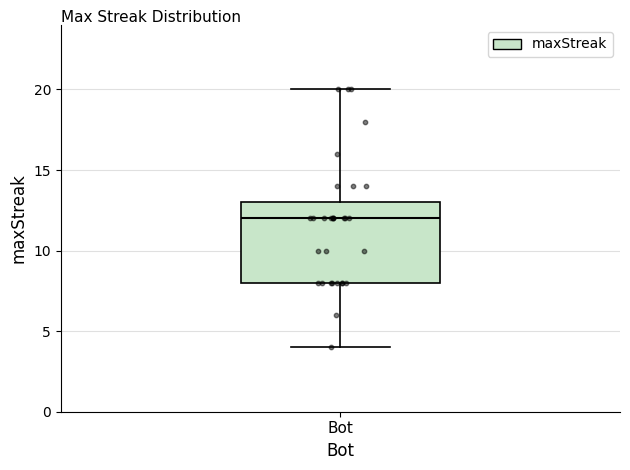

Transcribe this box plot: give where the median line is, the range the box spans, and where the two whiskers end, as read against the y-axis. The values are not printed on the chart, so give them approximately, as read against the axis.

median 12, box 8 to 13, whiskers 4 to 20